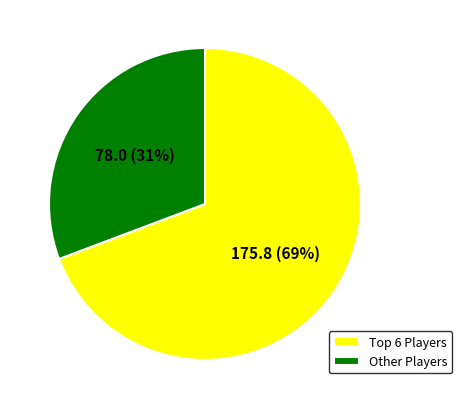

Combined, do 175.8 (69%) and 78.0 (31%) account for over 50%?

Yes